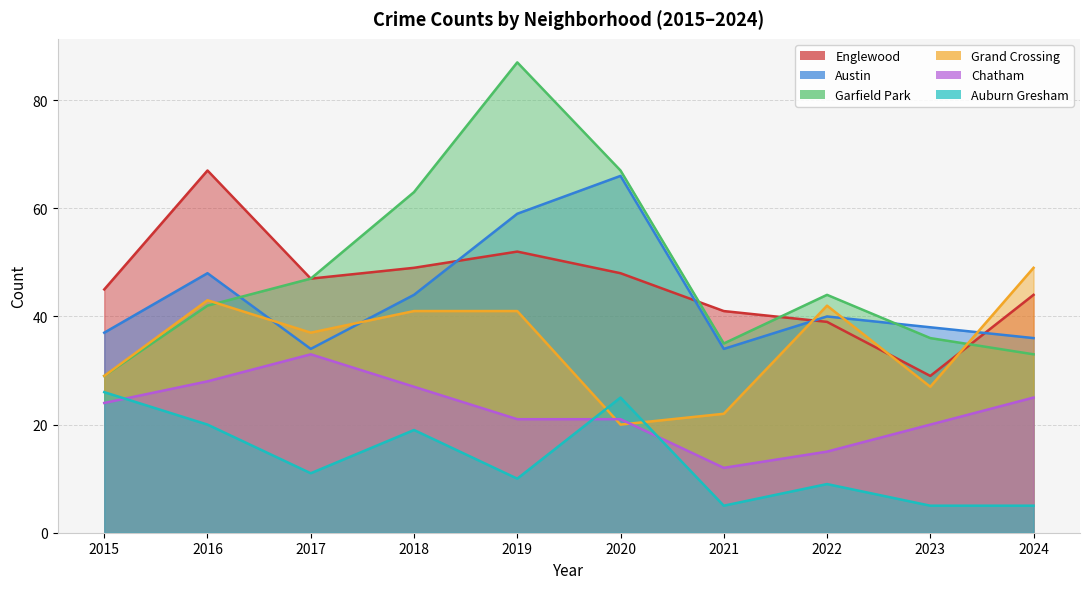

Does the chart display data point markers on the line(s)?

No